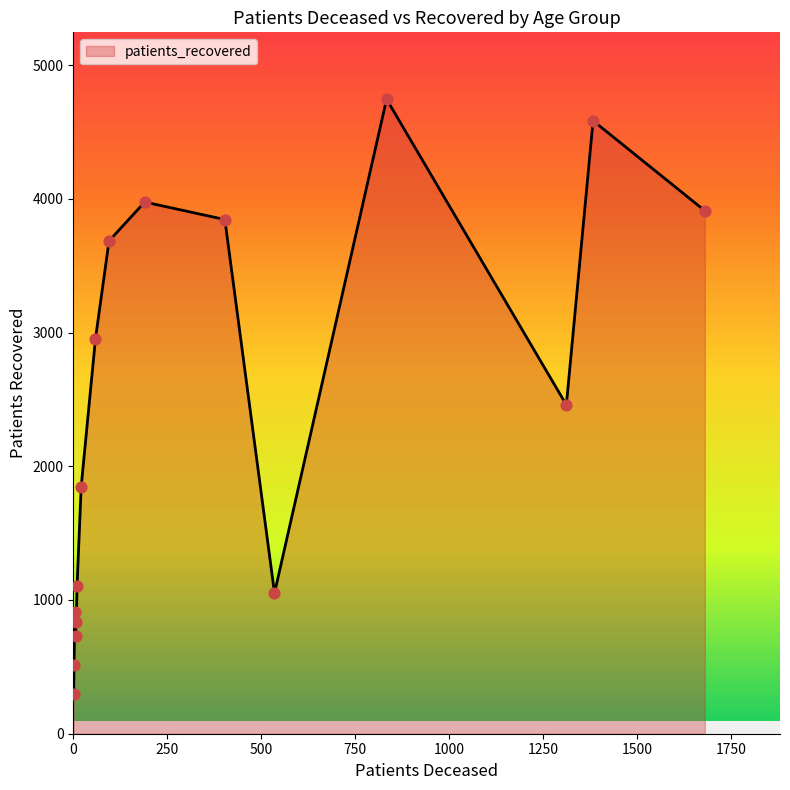

What is the difference between the maximum and minimum values?

4447